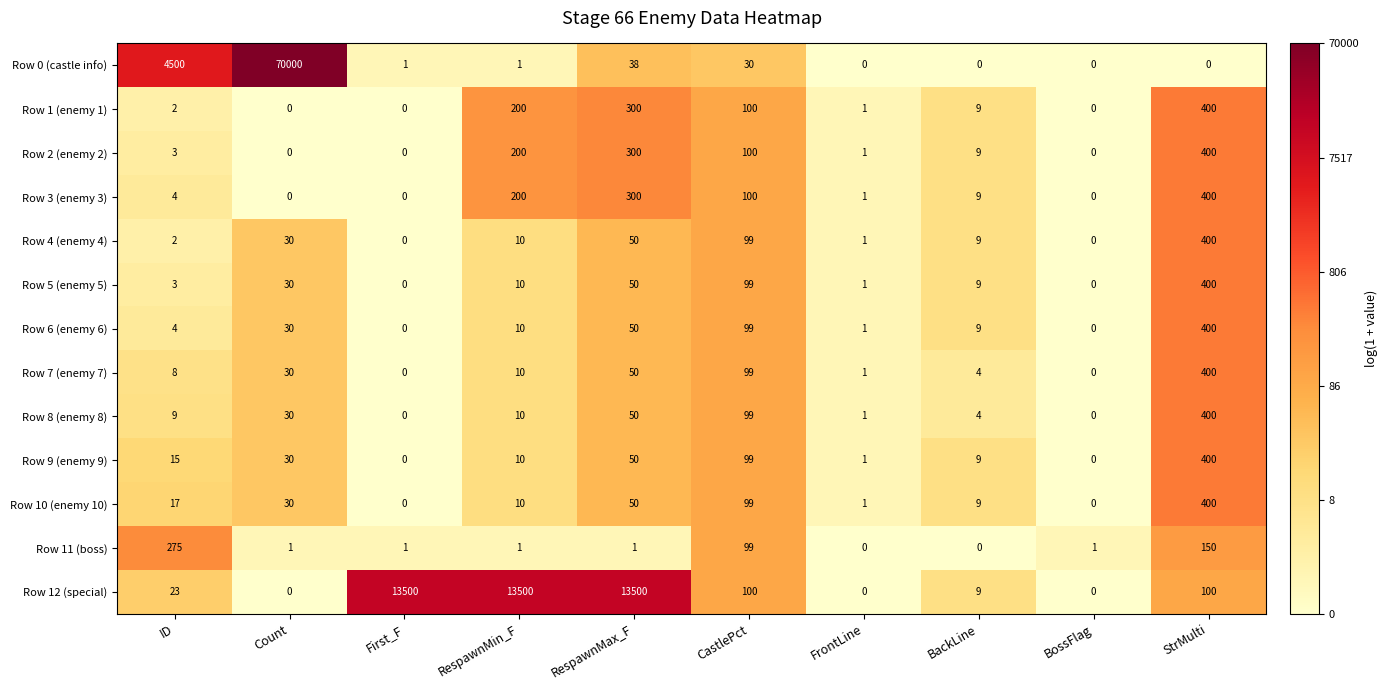

What is the maximum value shown in the chart?

70000